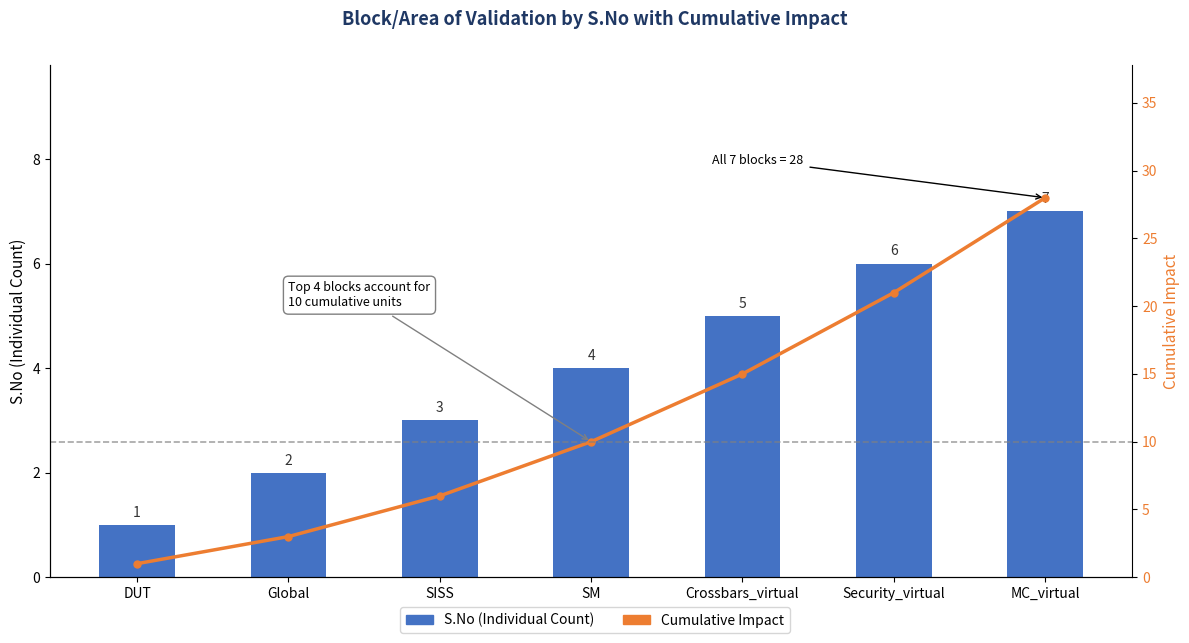

What is the difference between the Cumulative Impact values at DUT and Security_virtual?

20